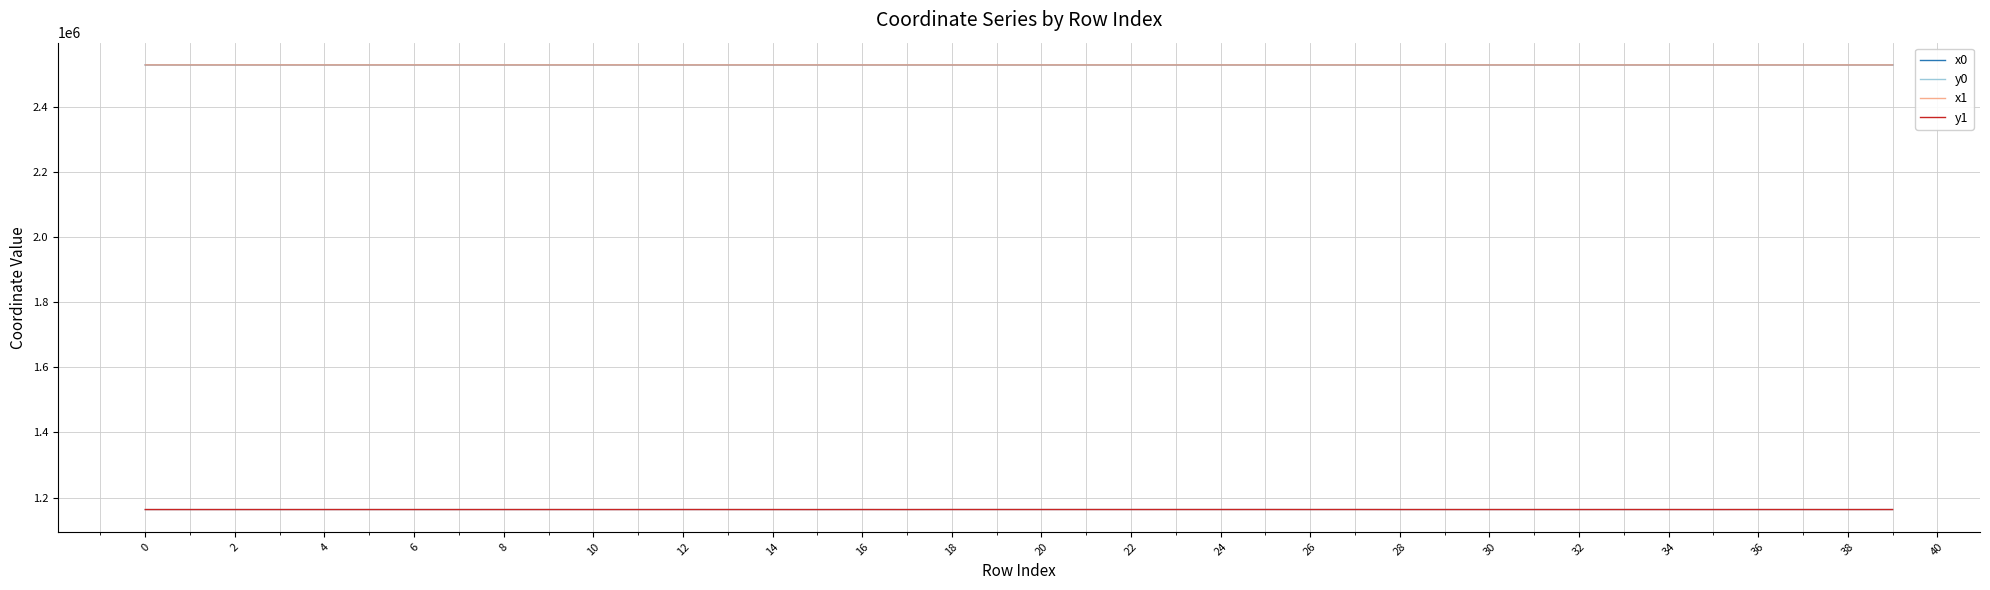

In y1, how many points are higher than both neighbors (excluding endpoints)?

13